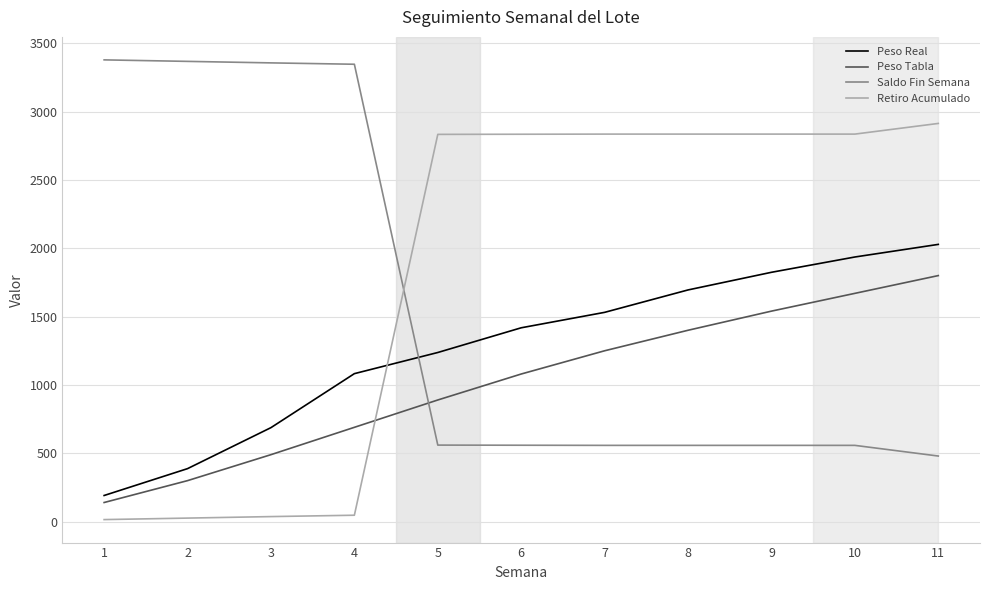

What is the lowest value of the Peso Real series?

191.4